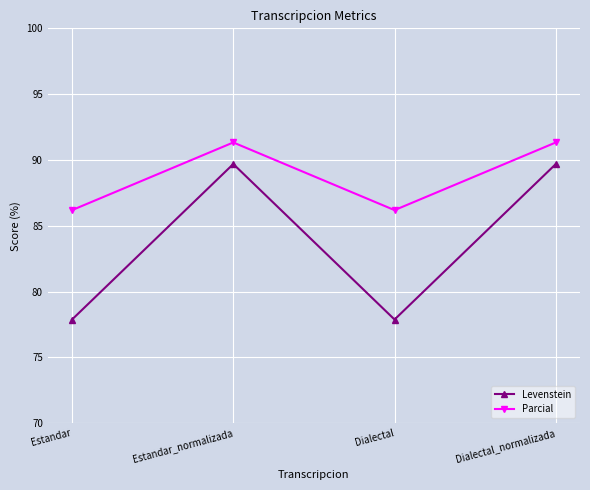

True or false: Parcial and Levenstein intersect in this chart.

False